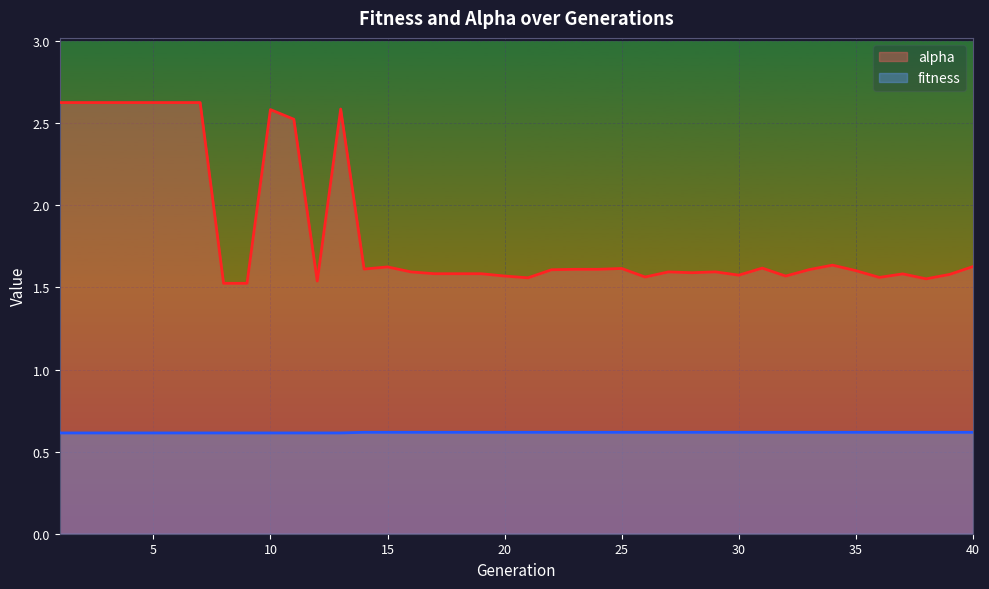

At which category does the chart reach its peak across all series?

1